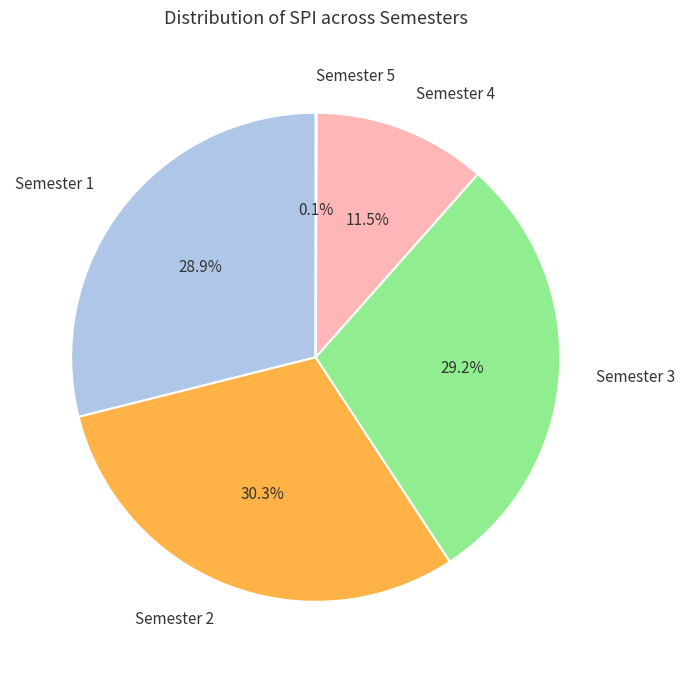

What percentage is NOT represented by Semester 4?

88.5%